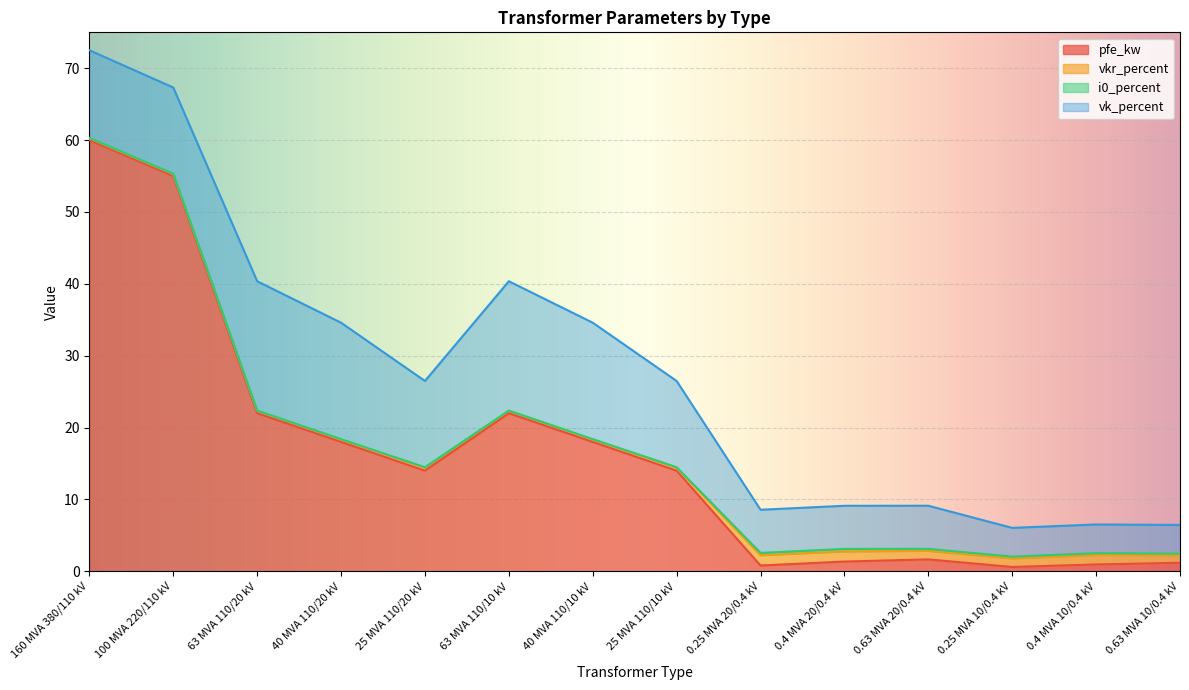

Is the value of vk_percent at 0.63 MVA 20/0.4 kV greater than the value of pfe_kw at 25 MVA 110/20 kV?

No